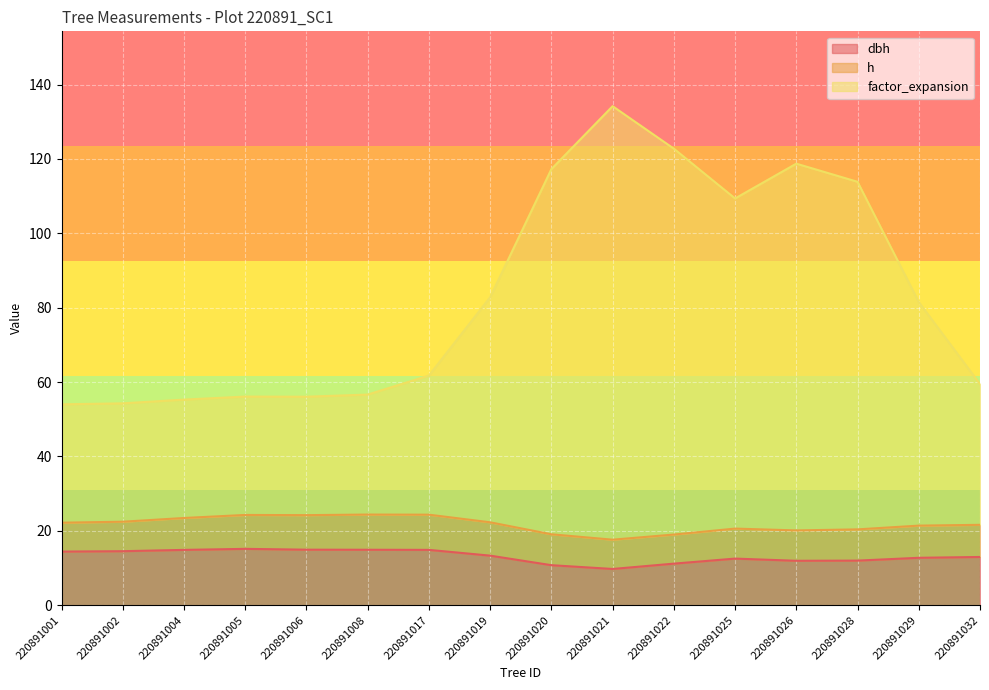

Which series has the largest total across all categories?

factor_expansion